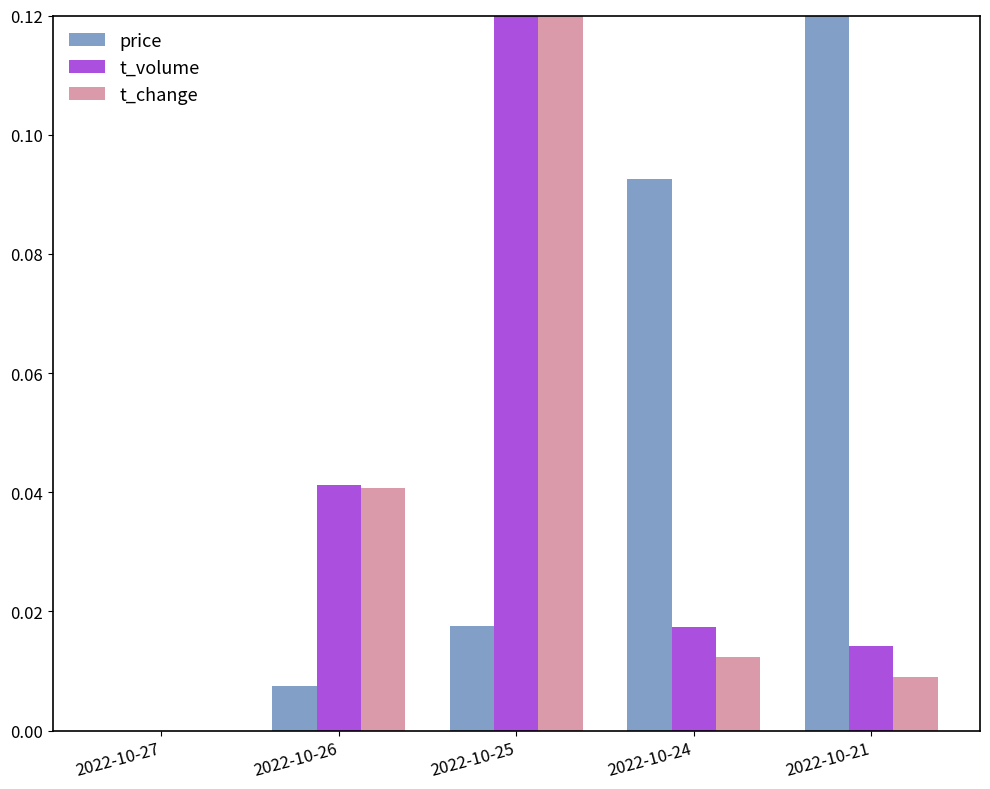

True or false: t_change has a value of 0.0 at 2022-10-27.

True